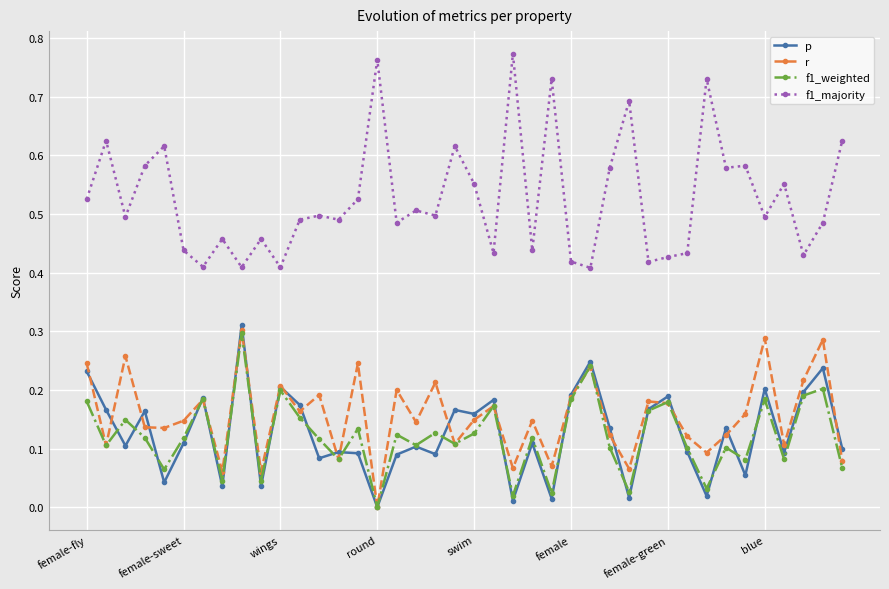

Which series has the widest spread of values?

f1_majority